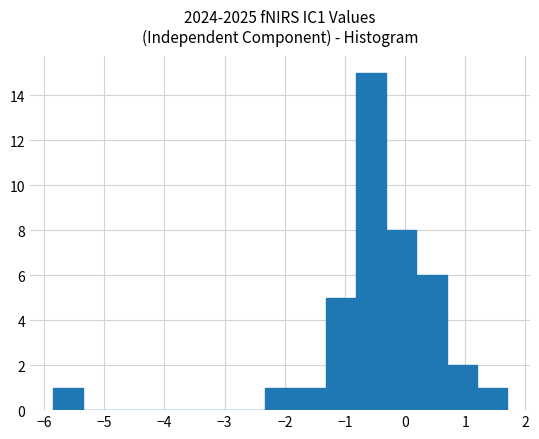

Reading left to right, transcribe this chart: for each bar, give the range it covers on the x-axis and its height. Neither the bar edges nor the heights are printed on the chart, so give them approximately, as read against the axes.

-5.9 to -5.3: 1
-5.3 to -4.8: 0
-4.8 to -4.3: 0
-4.3 to -3.8: 0
-3.8 to -3.3: 0
-3.3 to -2.8: 0
-2.8 to -2.3: 0
-2.3 to -1.8: 1
-1.8 to -1.3: 1
-1.3 to -0.8: 5
-0.8 to -0.3: 15
-0.3 to 0.2: 8
0.2 to 0.7: 6
0.7 to 1.2: 2
1.2 to 1.7: 1